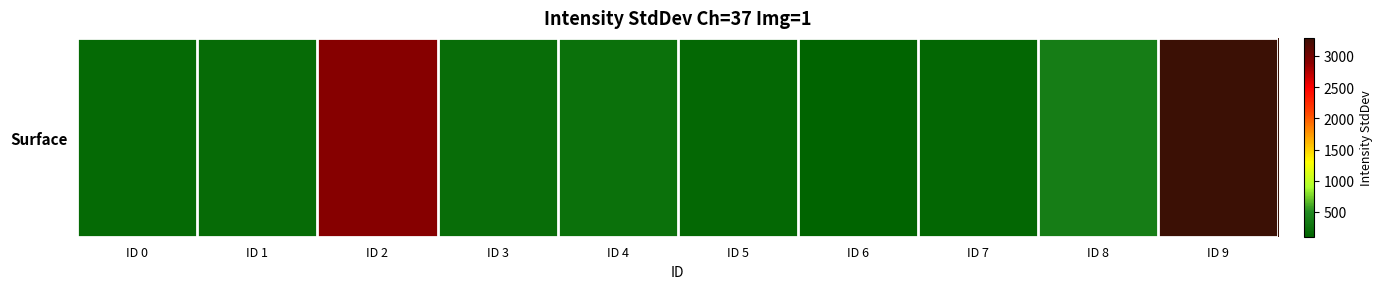

What is the difference between the values at ID 6 and ID 5?

55.7